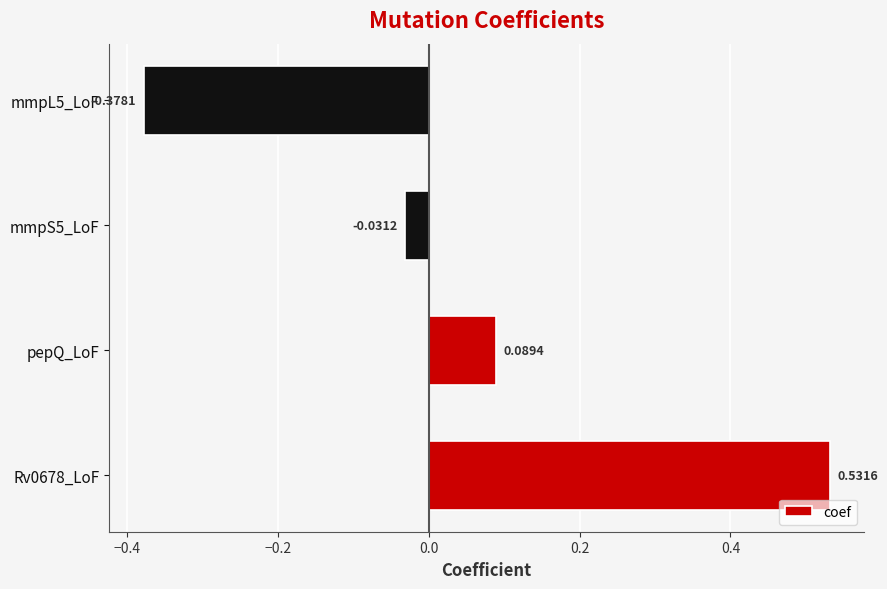

What is the difference between the values at Rv0678_LoF and mmpS5_LoF?

0.6